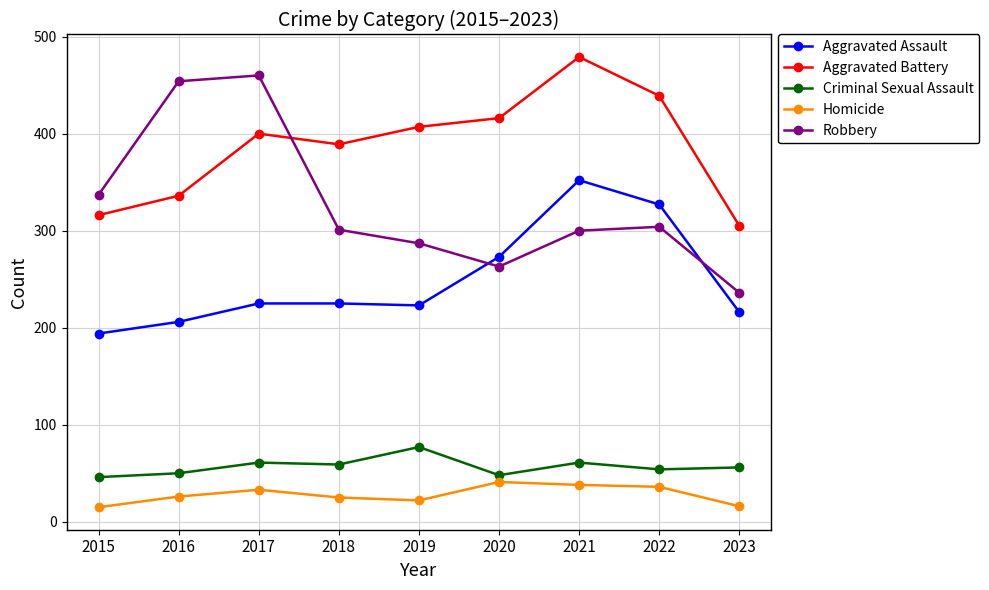

At which label does Aggravated Battery reach its peak?

2021